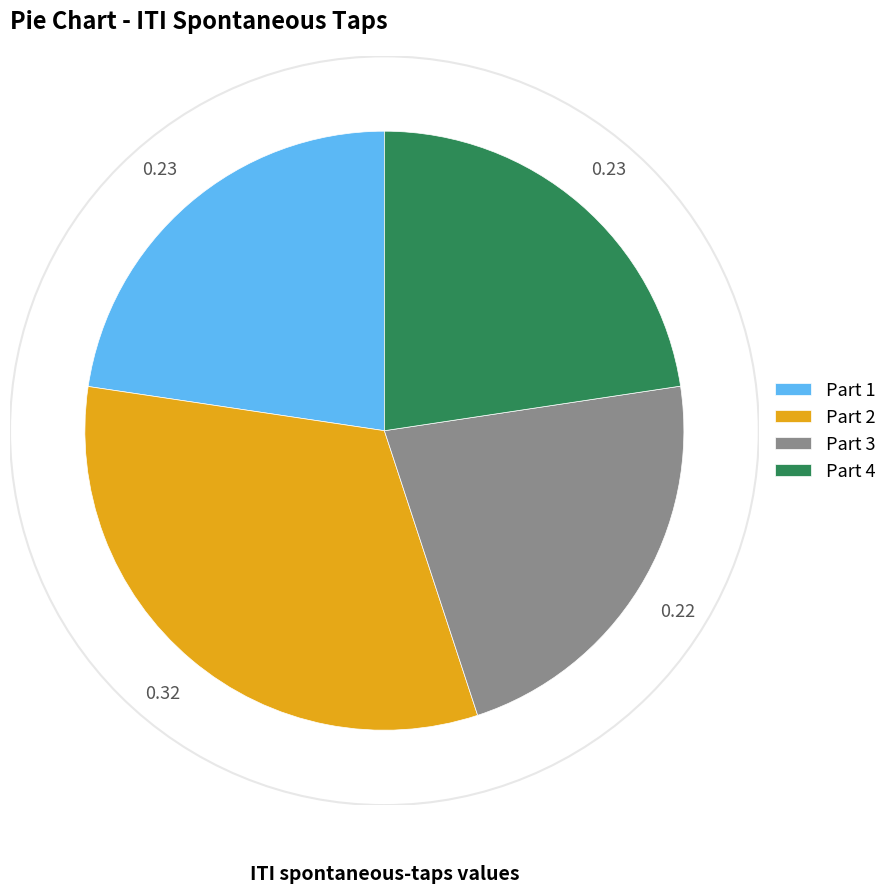

What is the ratio of the value at Part 2 to the value at Part 3?

1.5